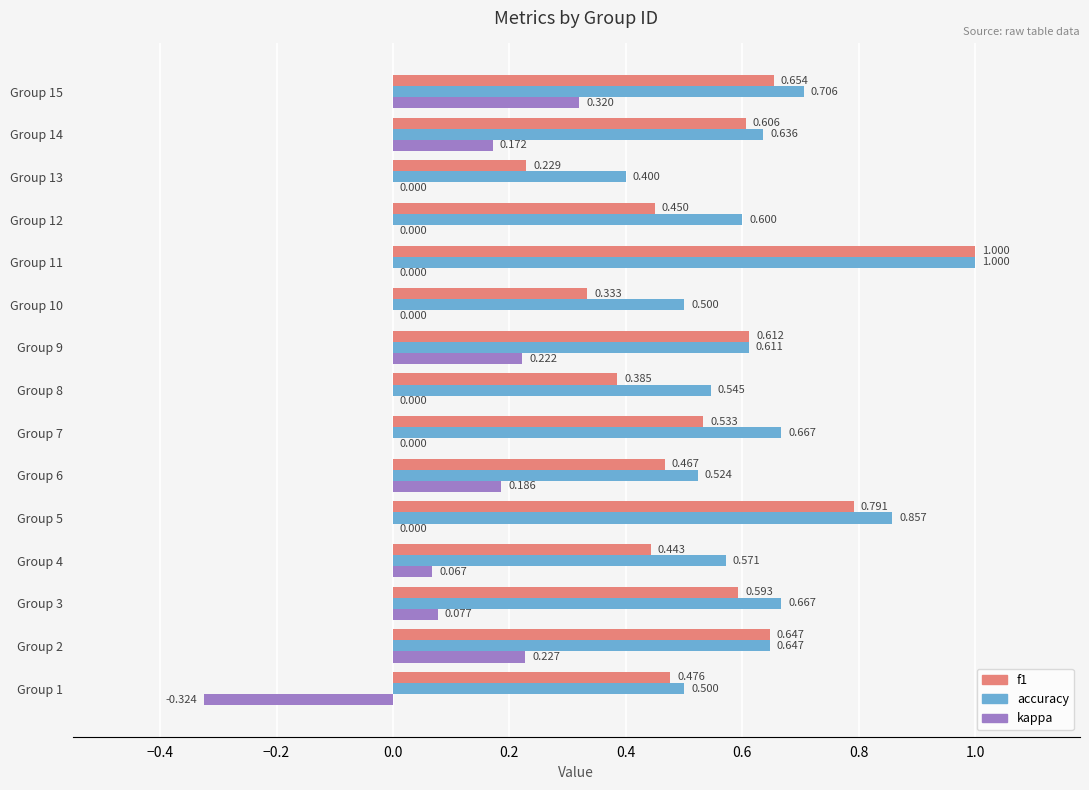

Is the value of kappa at Group 13 greater than the value of f1 at Group 4?

No